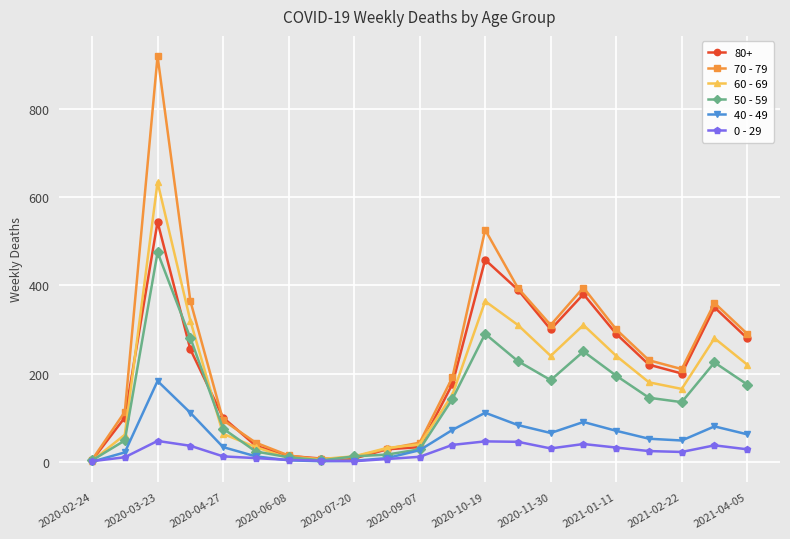

What is the maximum value shown in the chart?

920